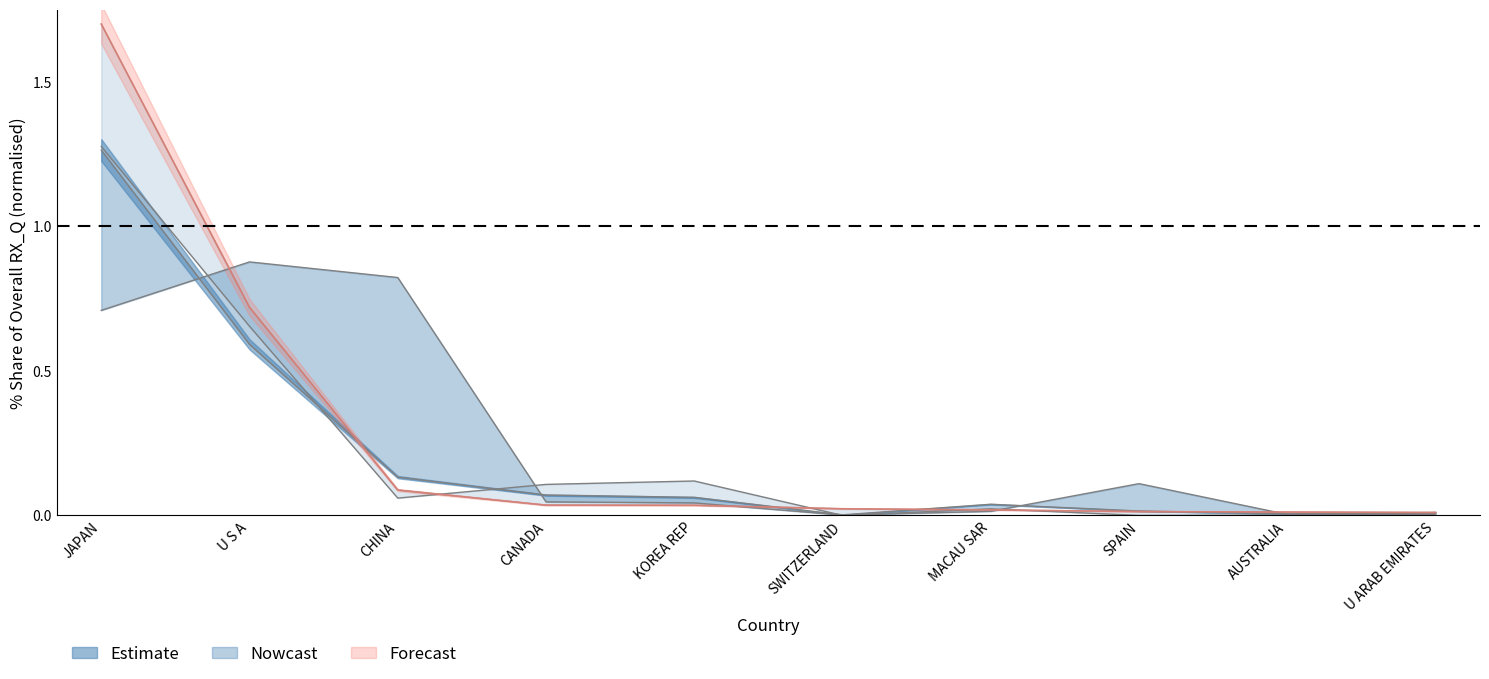

What is the label of the 6th point from the right?

KOREA REP